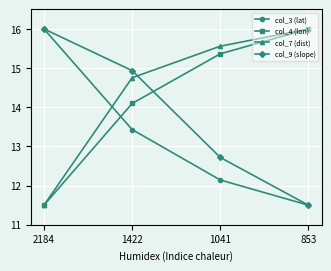

True or false: col_4 (lon) and col_3 (lat) cross at least once.

True